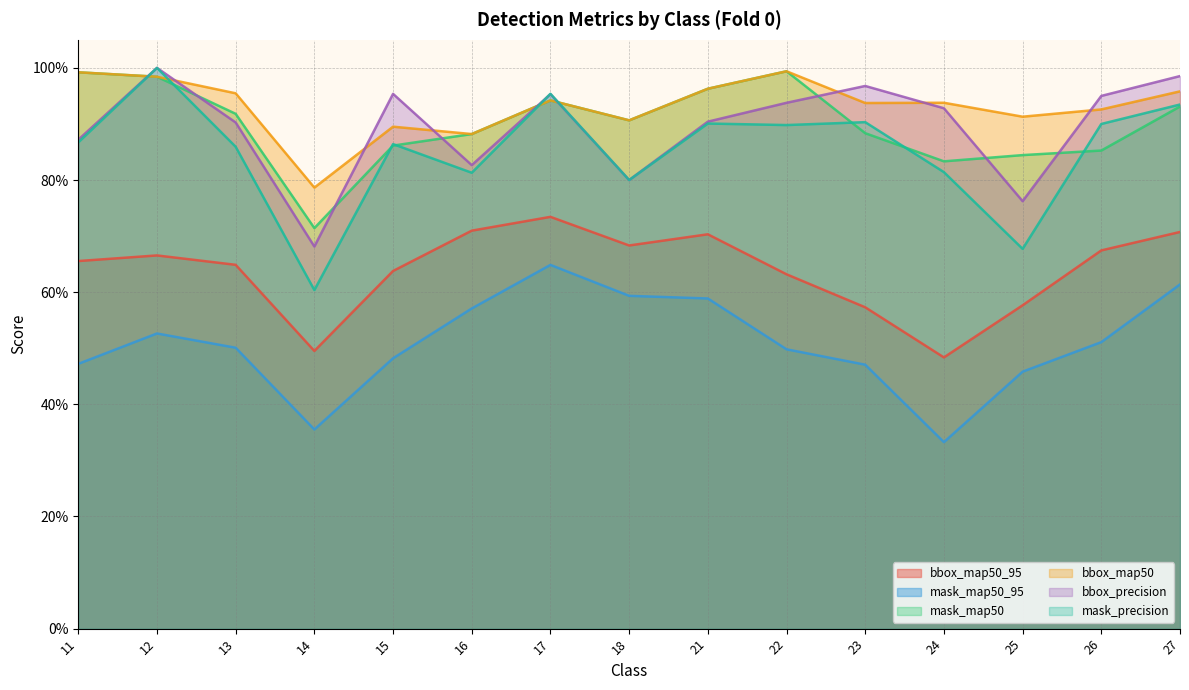

True or false: bbox_map50_95 and bbox_precision cross at least once.

False